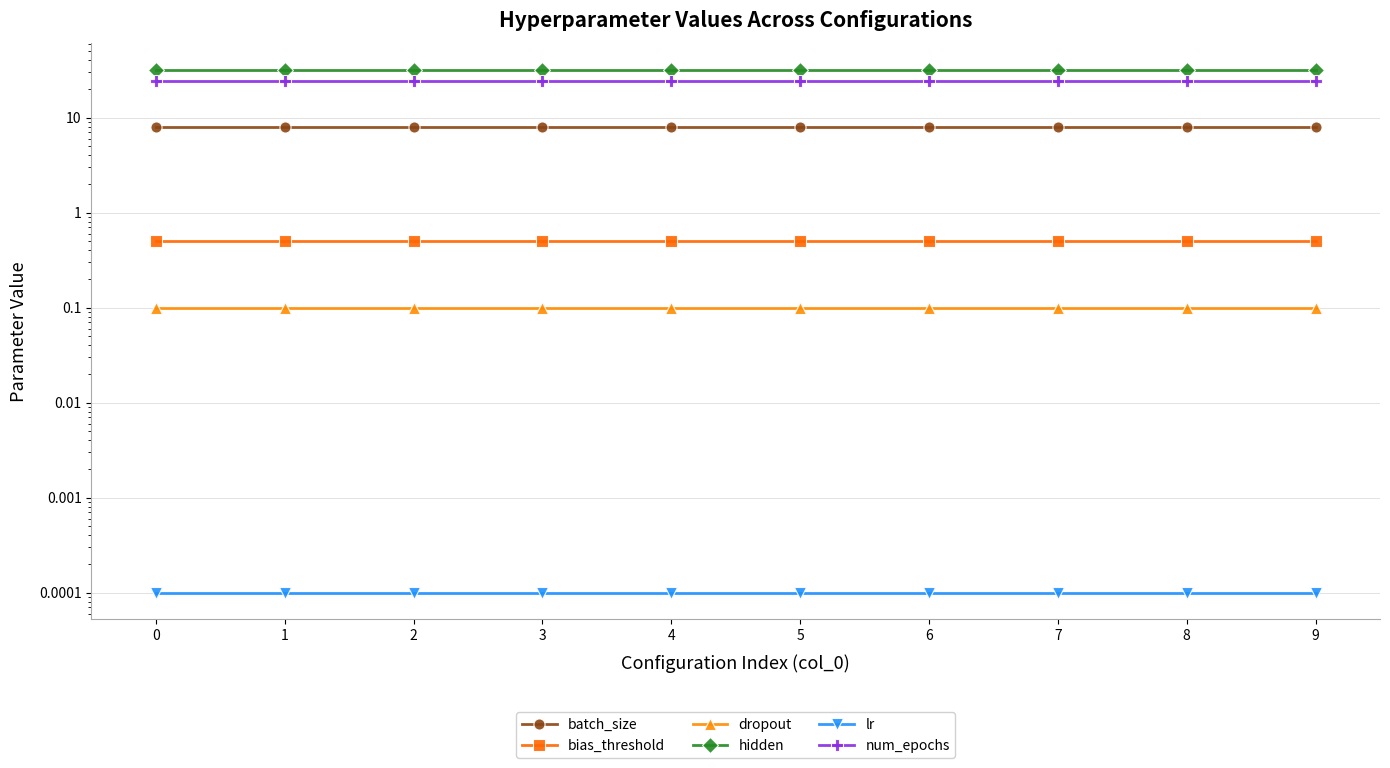

What is the sum of the bias_threshold values at 2 and 3?

1.0